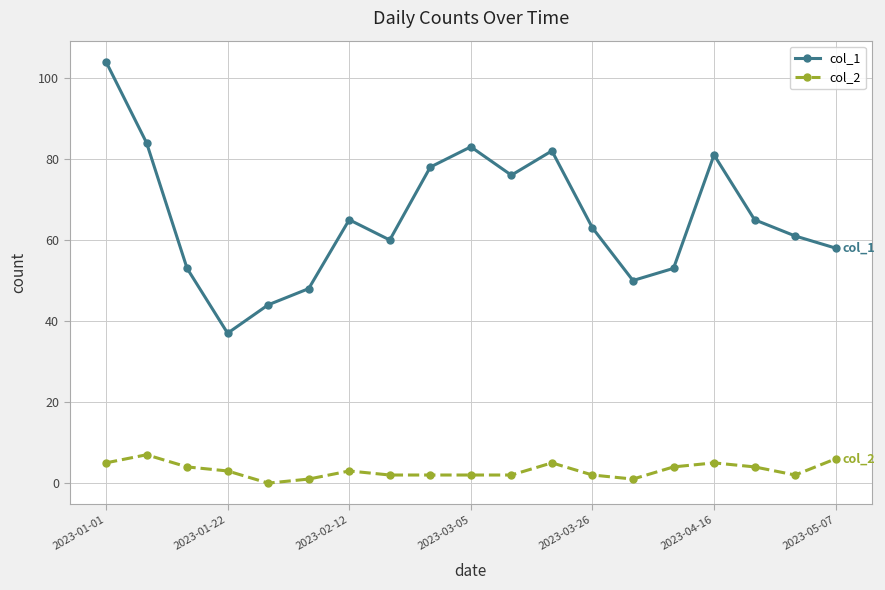

How many lines are shown in the chart?

2